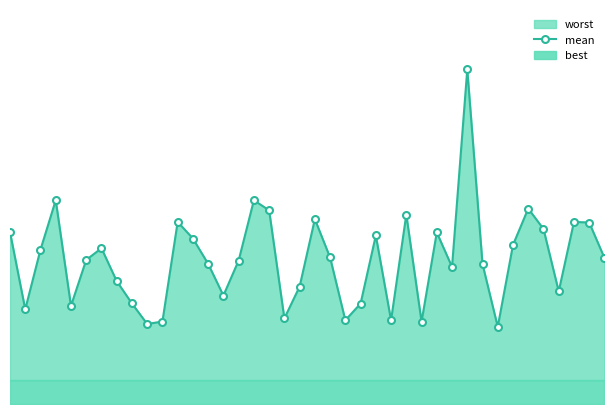

How many interior local valleys (lower than both neighbors) does the data have?

11